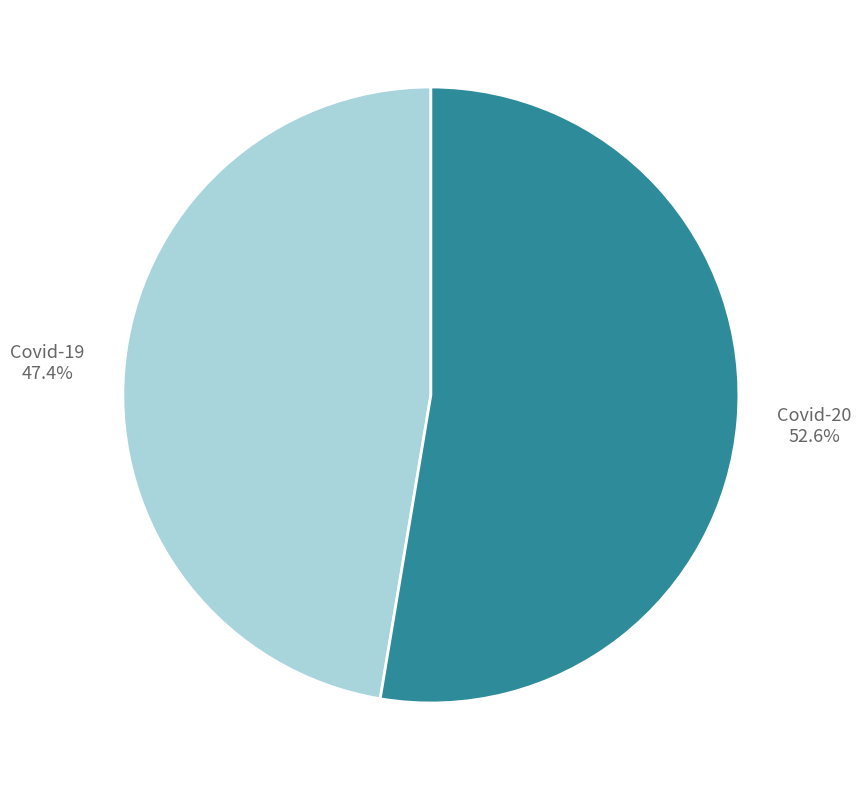

Does any single category account for the majority?

Yes